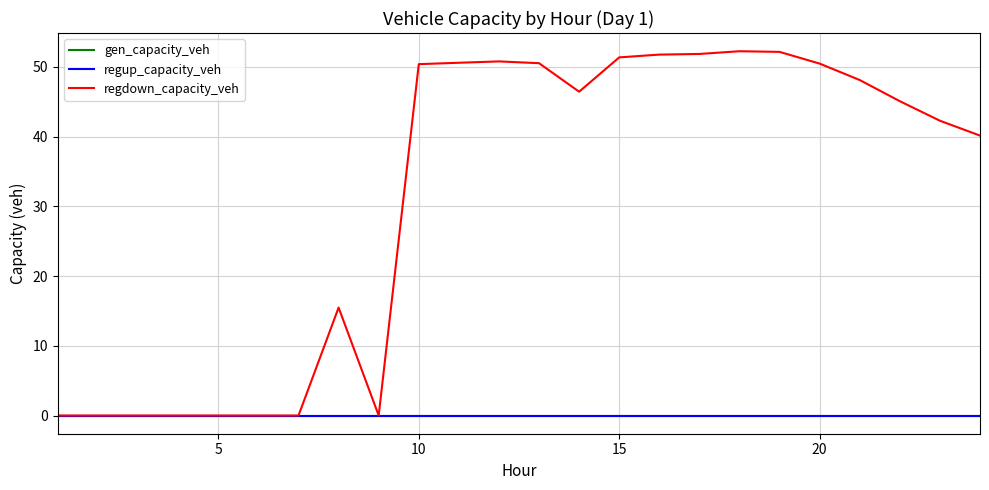

Which series has the largest total across all categories?

regdown_capacity_veh